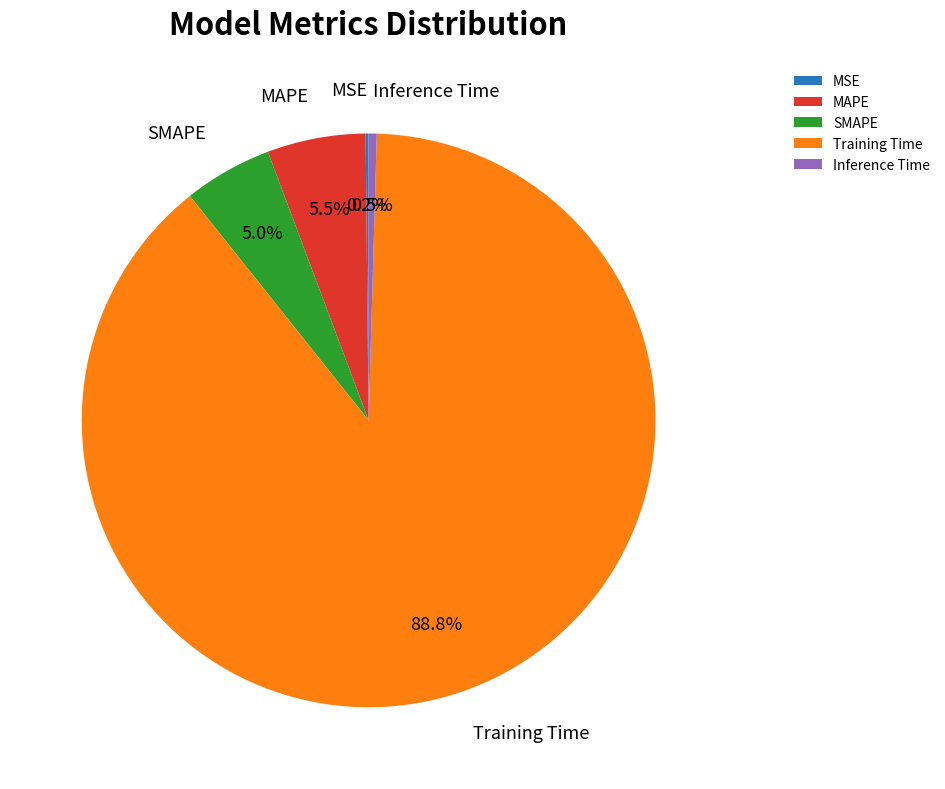

Which slice represents more than half of the pie?

Training Time